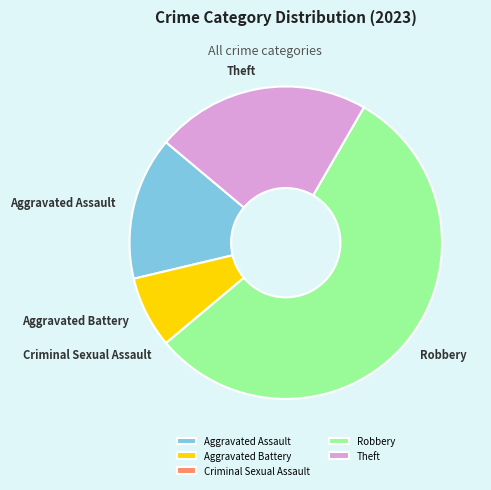

Which slice represents more than half of the pie?

Robbery